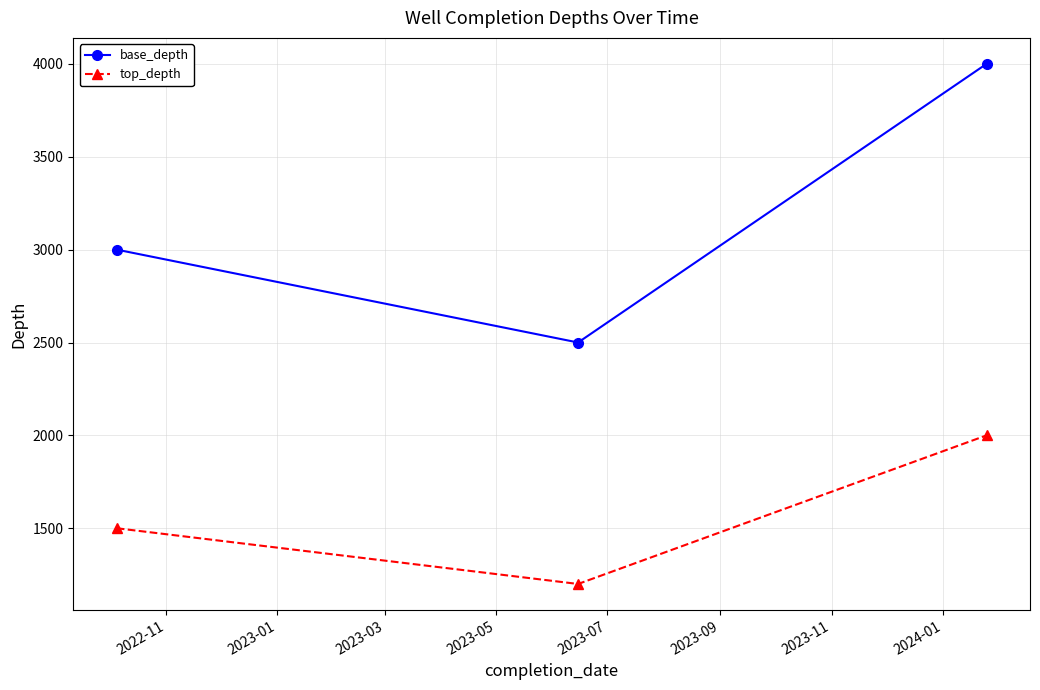

Reading left to right, transcribe all the data shown in this chart.

base_depth: 3000	2500	4000
top_depth: 1500	1200	2000